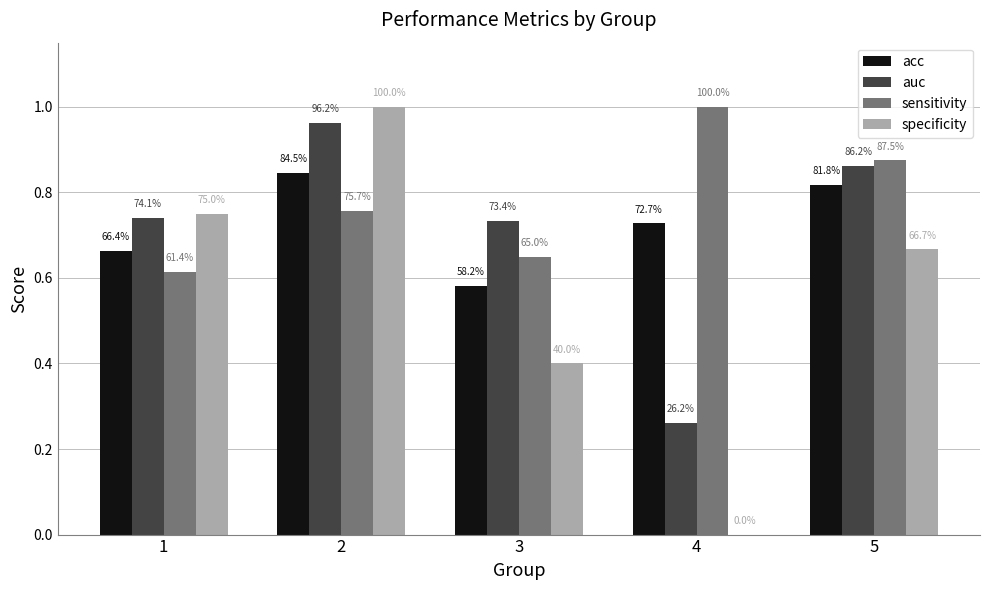

Reading left to right, list all the values displayed in this chart.

acc: 1=0.7	2=0.8	3=0.6	4=0.7	5=0.8
auc: 1=0.7	2=1.0	3=0.7	4=0.3	5=0.9
sensitivity: 1=0.6	2=0.8	3=0.7	4=1.0	5=0.9
specificity: 1=0.8	2=1.0	3=0.4	4=0.0	5=0.7